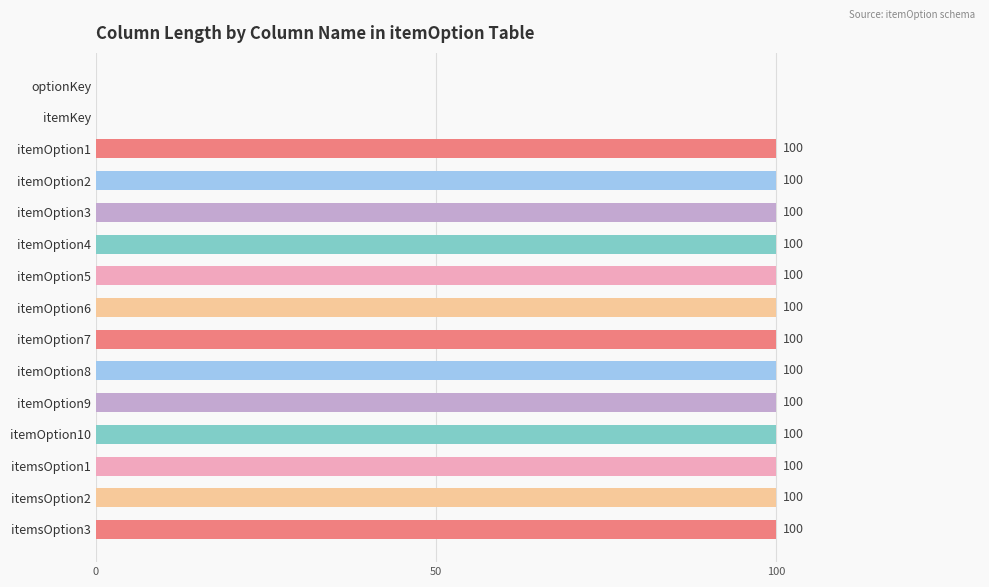

What is the greatest value displayed?

100